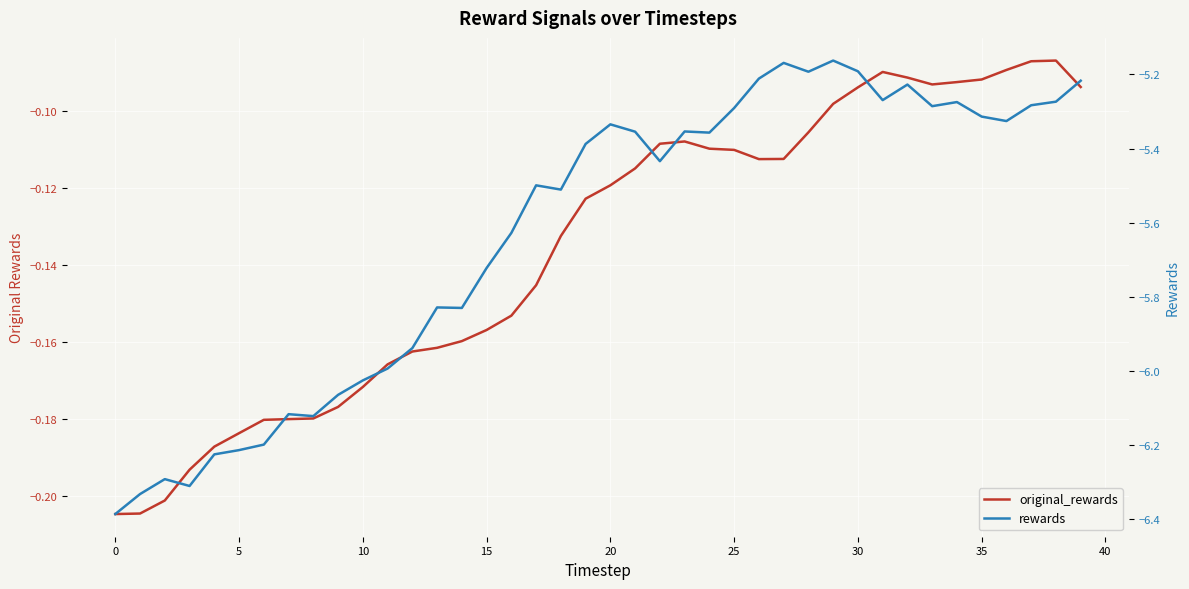

Which series has the largest total across all categories?

original_rewards